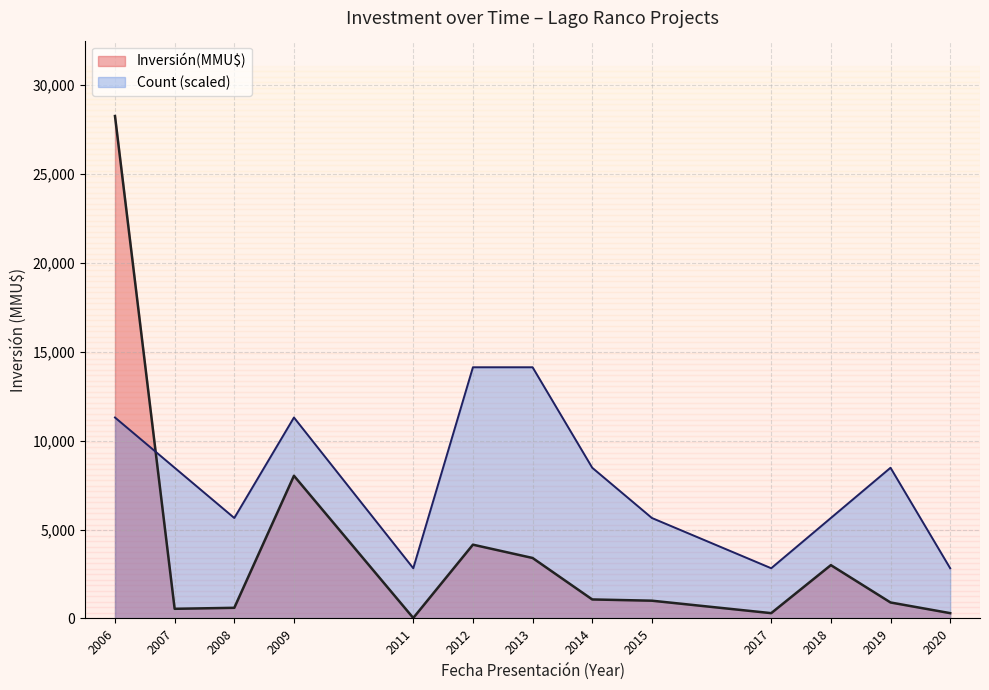

What is the maximum value for Inversión(MMU$)?

28250